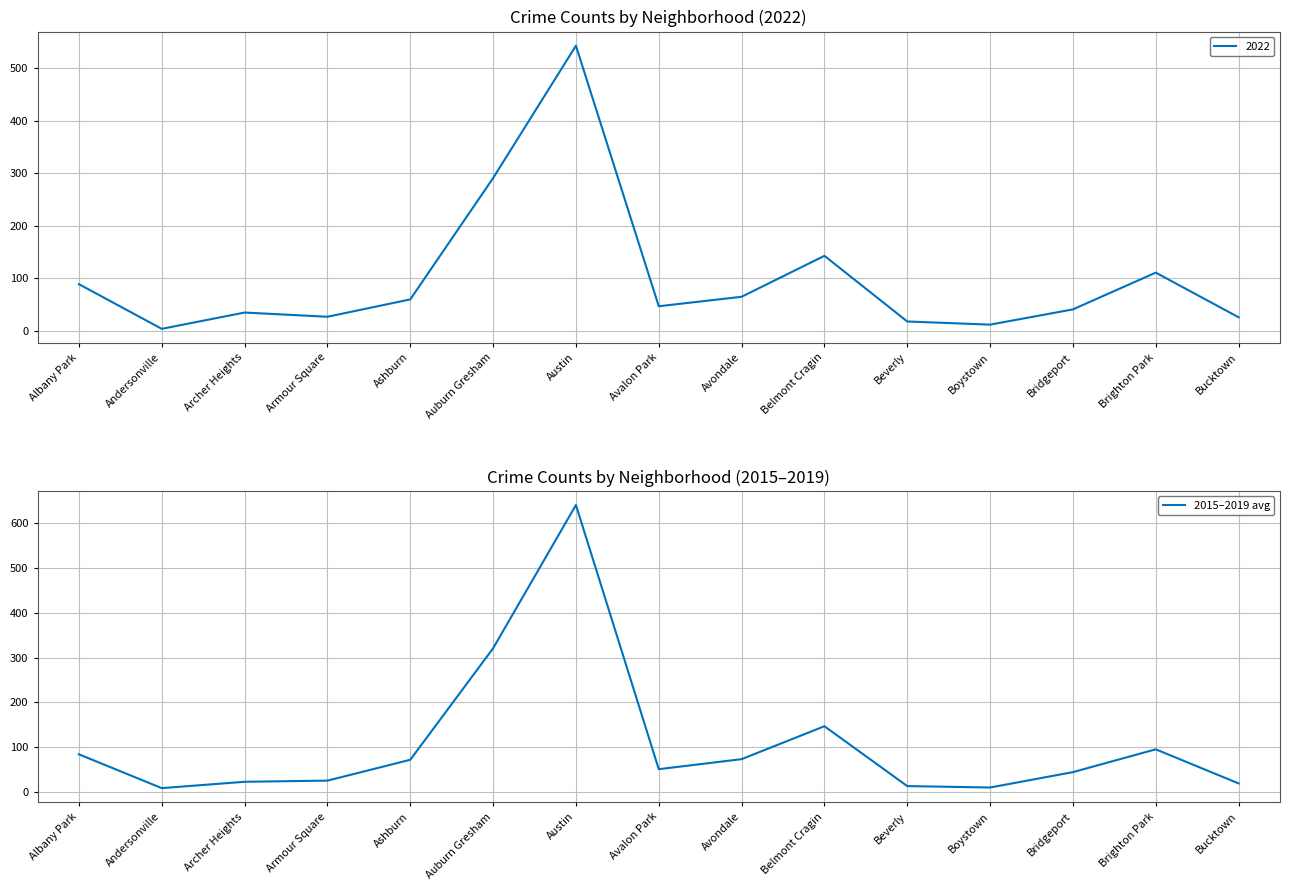

What is the maximum value for 2015–2019 avg?

641.0